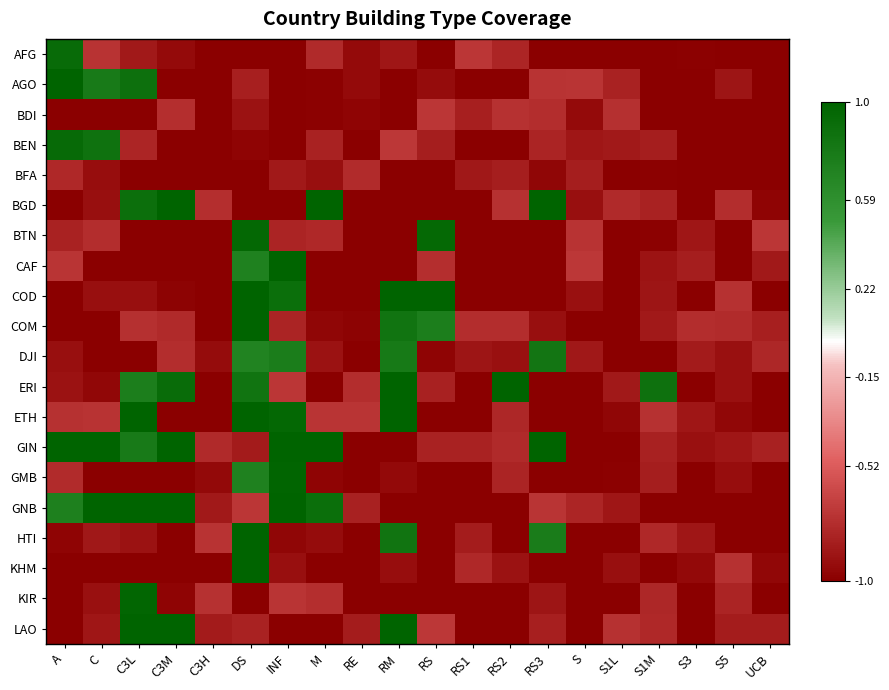

At which category is the sum across all series the highest?

DS